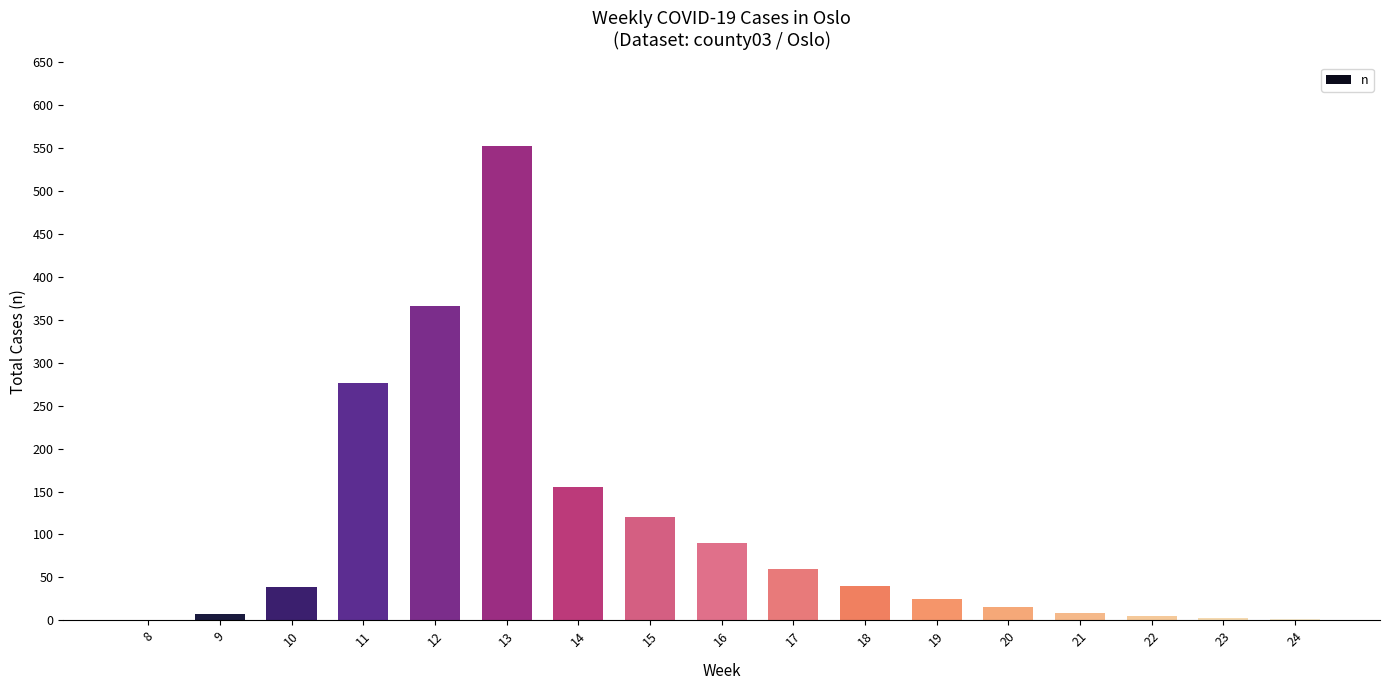

The value at 14 is 155. True or false?

True